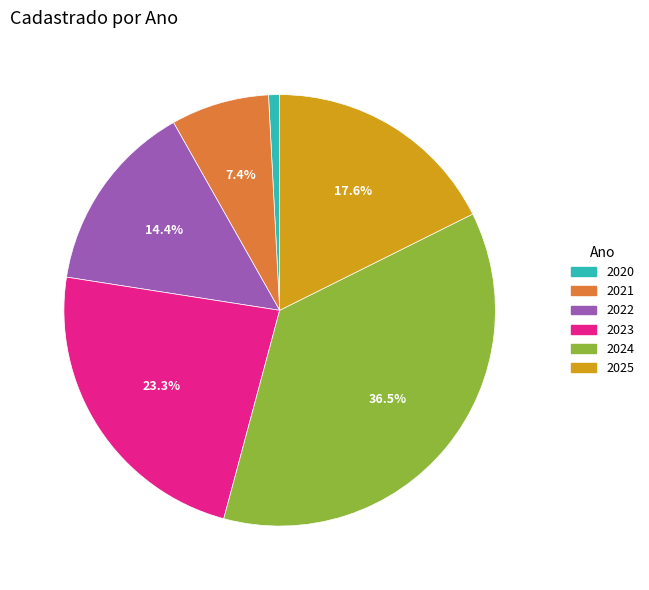

What is the largest slice in the pie chart?

2024